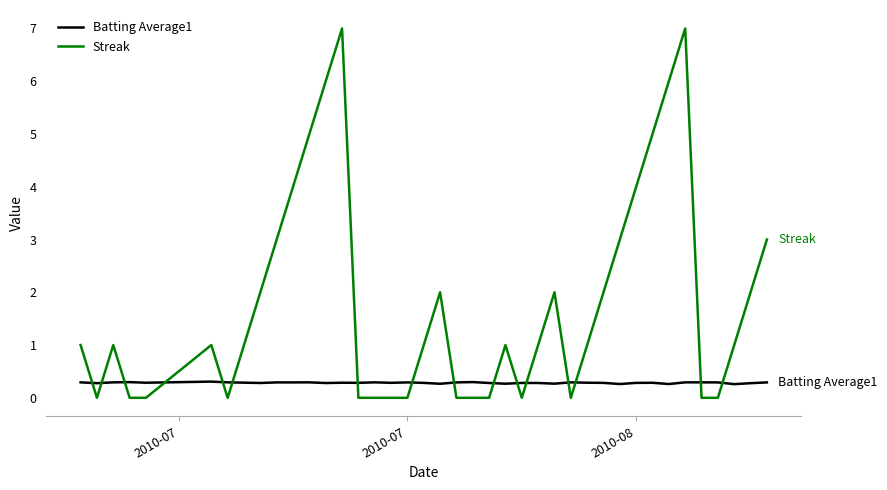

Which series has the largest total across all categories?

Streak